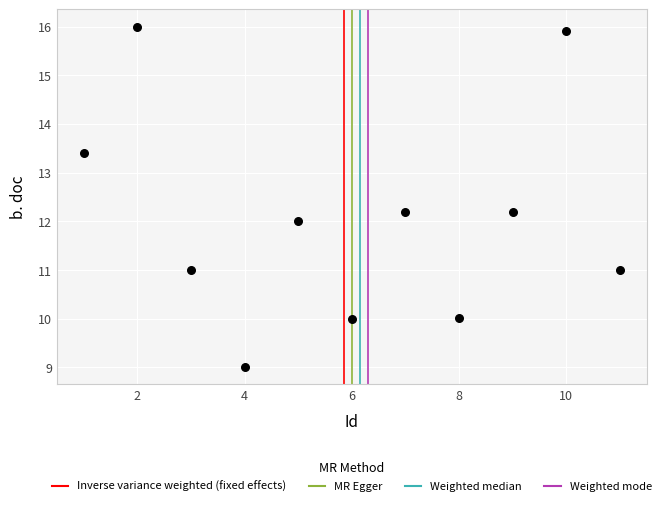

What is the average X value?

6.0